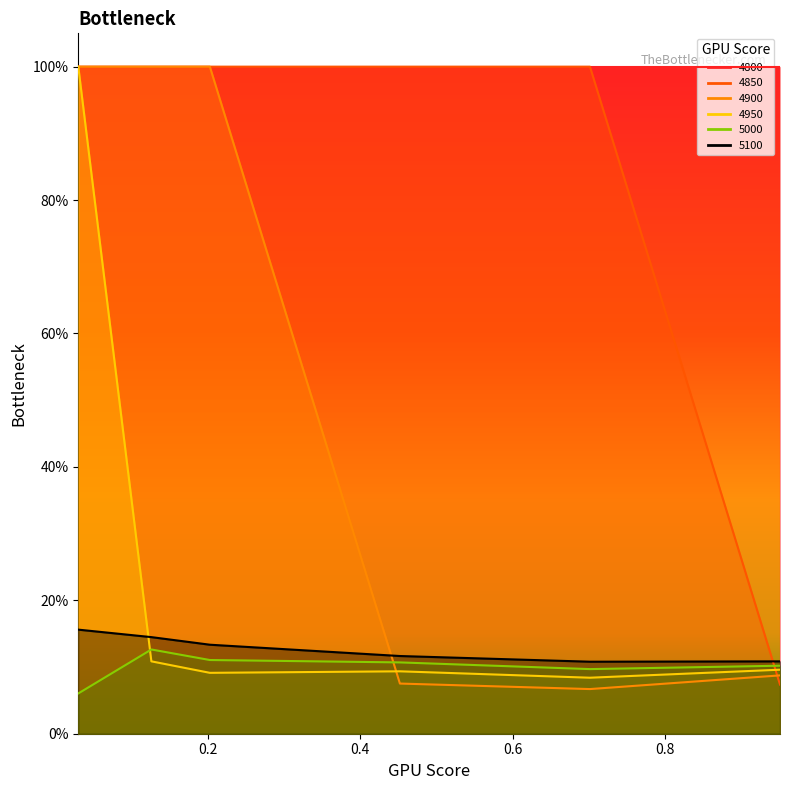

Reading left to right, what are all the values shown in this chart?

4850: 0.03013698630136986=1.0	0.126027397260274=1.0	0.2027397260273973=1.0	0.4520547945205479=1.0	0.7013698630136986=1.0	0.9506849315068493=0.1
4900: 0.03013698630136986=1.0	0.126027397260274=1.0	0.2027397260273973=1.0	0.4520547945205479=0.1	0.7013698630136986=0.1	0.9506849315068493=0.1
4950: 0.03013698630136986=1.0	0.126027397260274=0.1	0.2027397260273973=0.1	0.4520547945205479=0.1	0.7013698630136986=0.1	0.9506849315068493=0.1
5000: 0.03013698630136986=0.1	0.126027397260274=0.1	0.2027397260273973=0.1	0.4520547945205479=0.1	0.7013698630136986=0.1	0.9506849315068493=0.1
5100: 0.03013698630136986=0.2	0.126027397260274=0.1	0.2027397260273973=0.1	0.4520547945205479=0.1	0.7013698630136986=0.1	0.9506849315068493=0.1